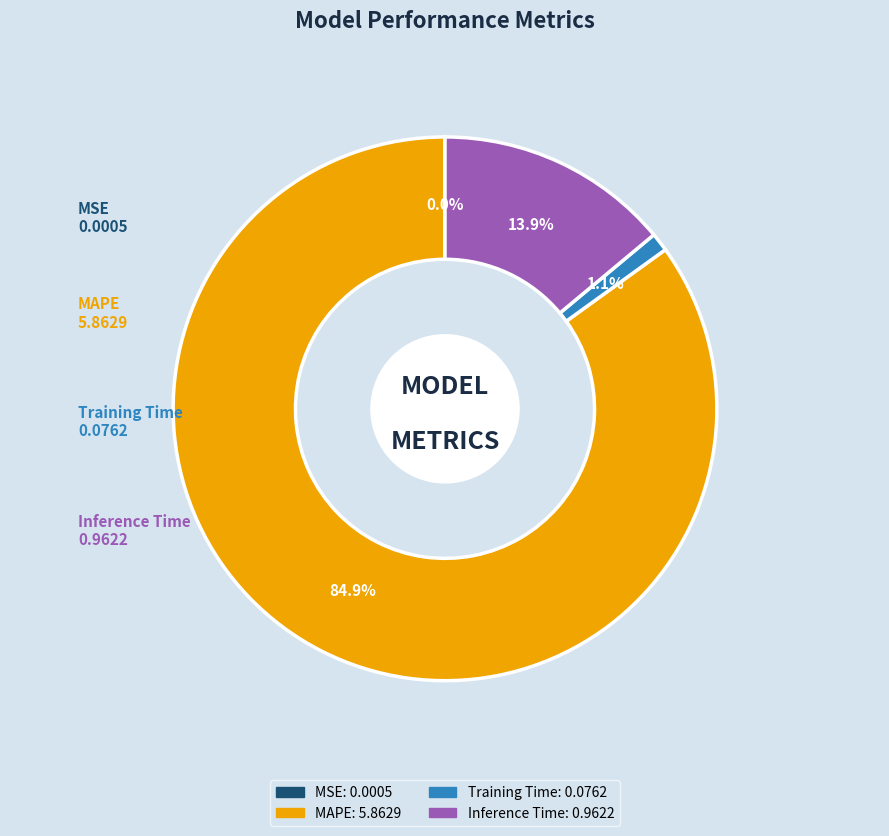

Between MAPE and Inference Time, which is larger?

MAPE